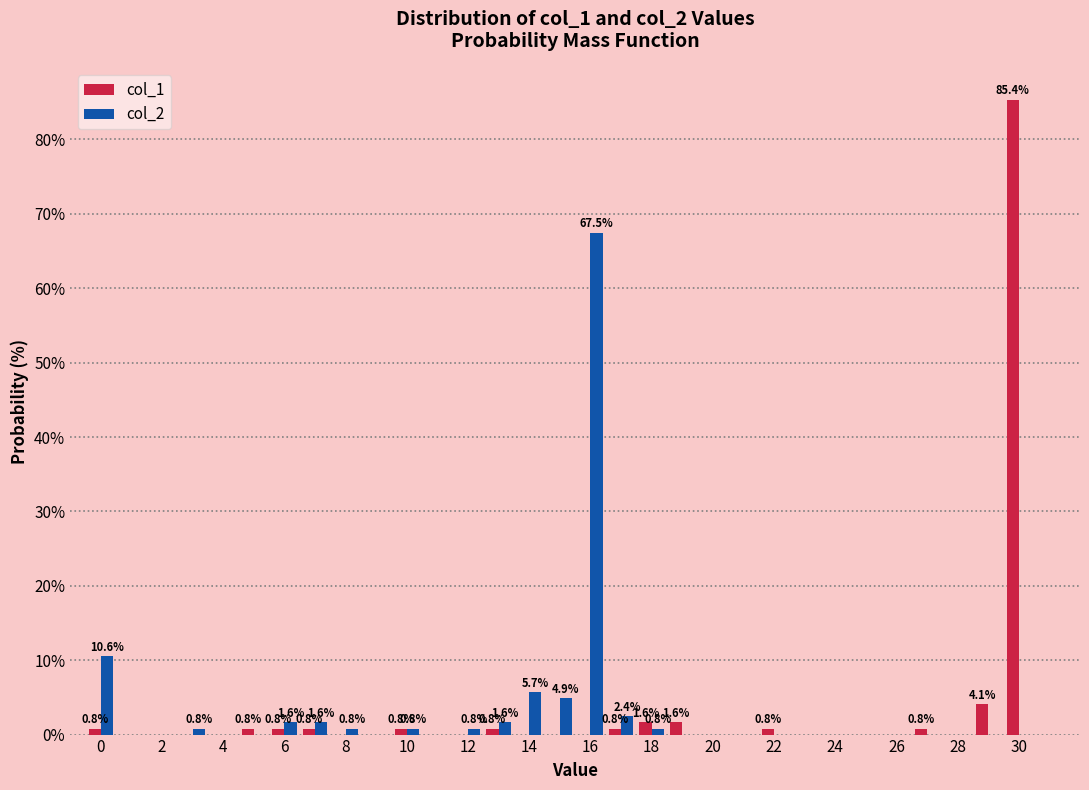

In the col_1 series, which range on the x-axis has the tallest bar?

29.5 to 30.5